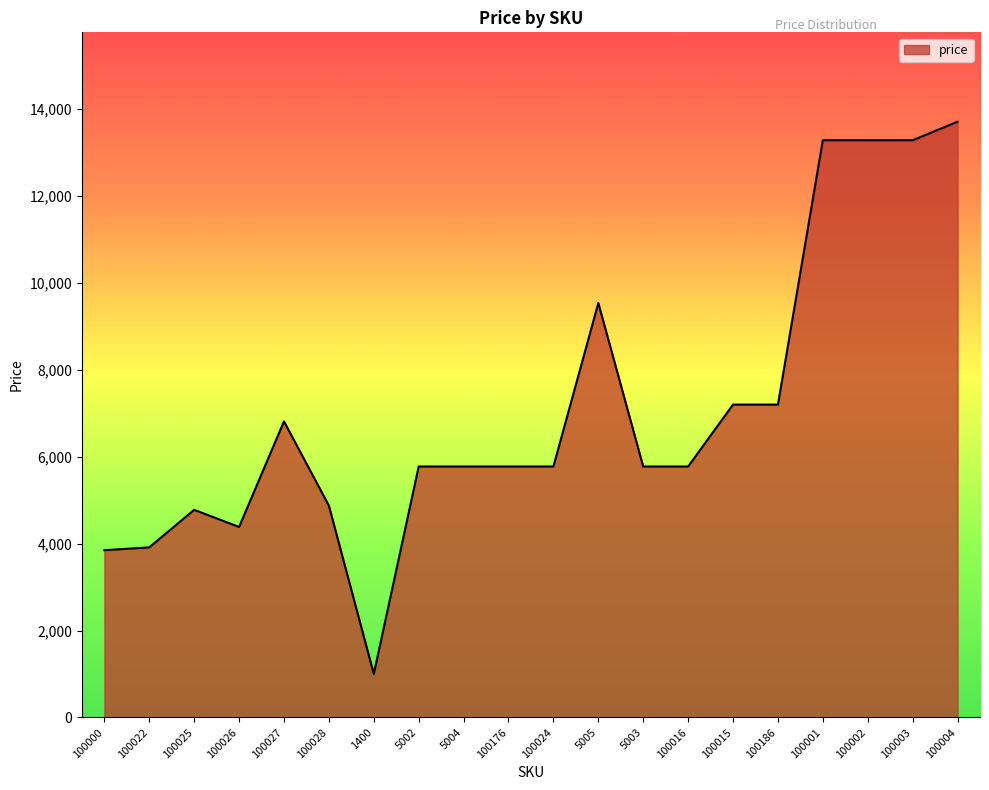

The value at 5005 is 9539. True or false?

True